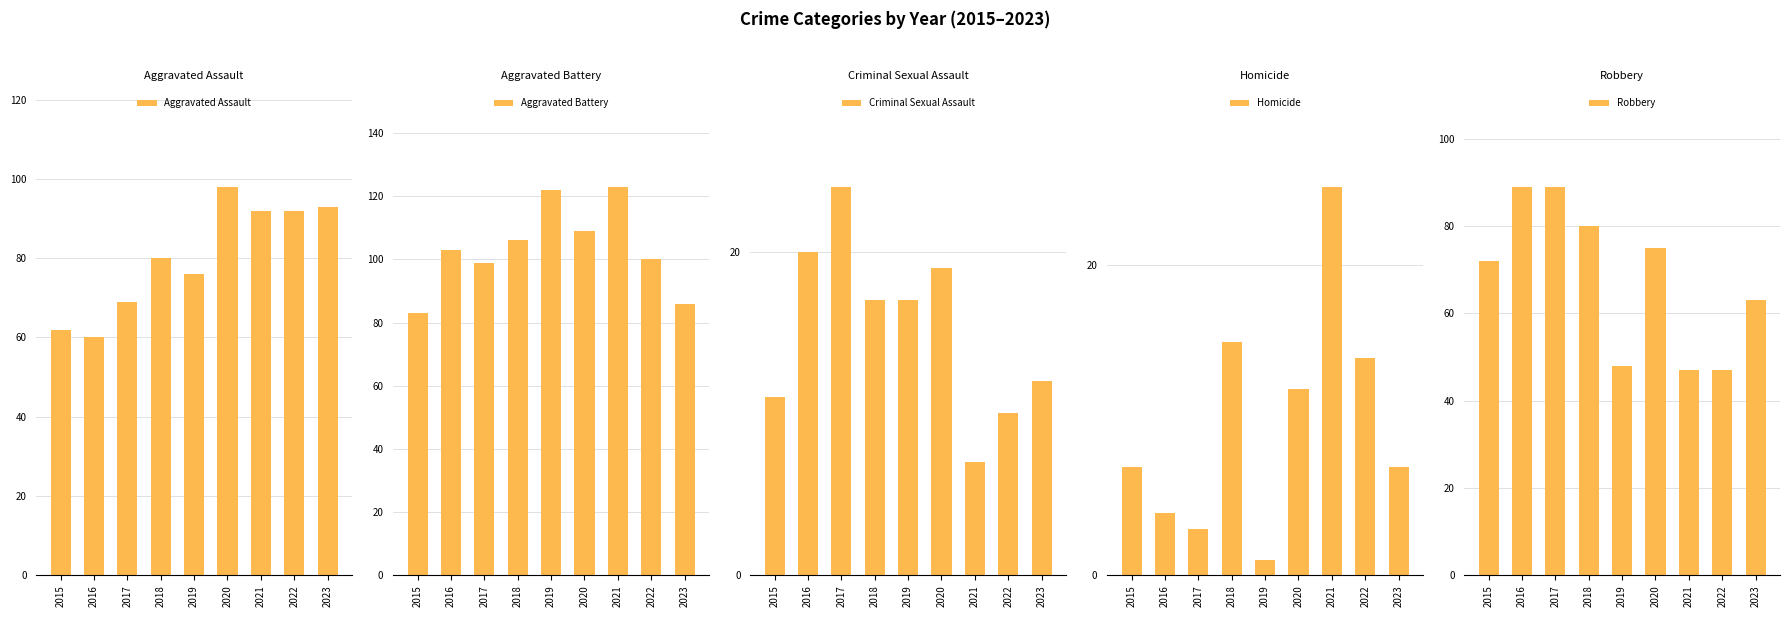

Is it true that Criminal Sexual Assault equals 7 at 2021?

True